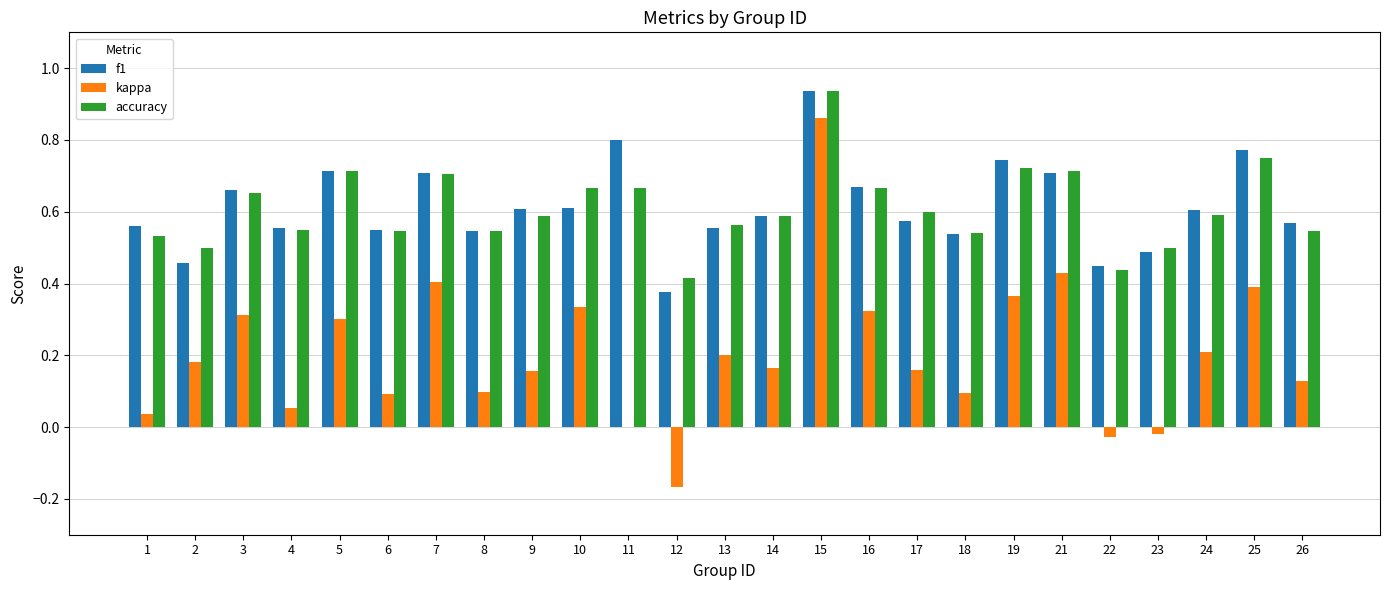

How many distinct data groups are displayed?

3